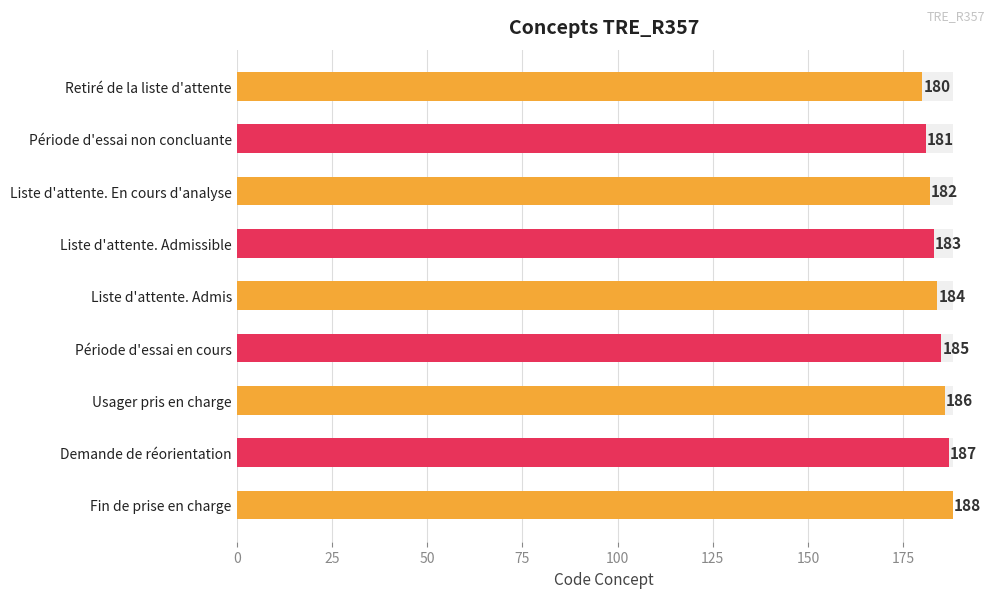

Are the bars grouped side by side (vs. stacked)?

No